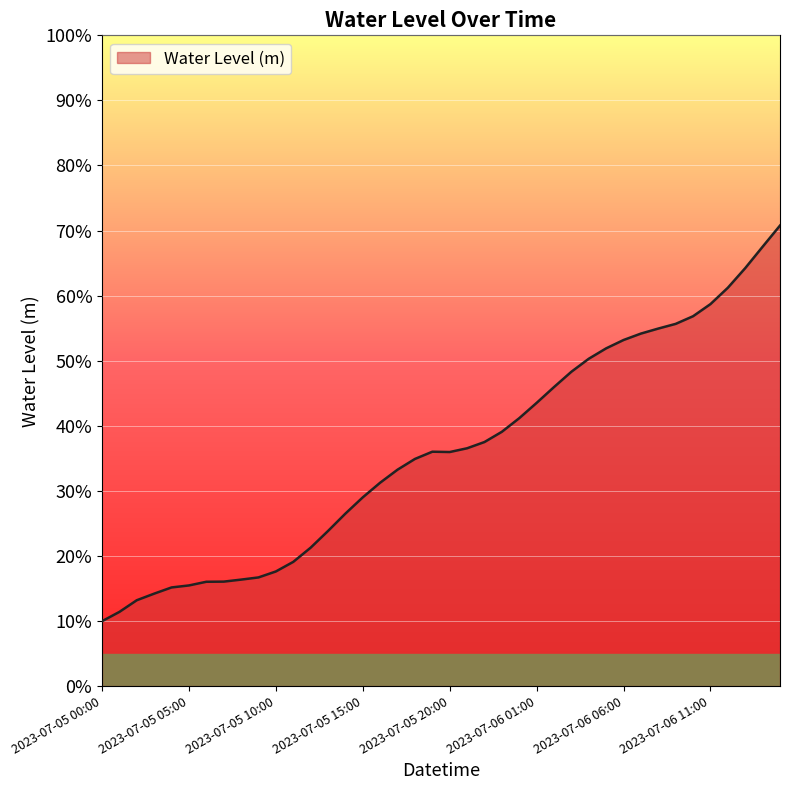

What is the label of the 25th point from the left?

2023-07-06 00:00